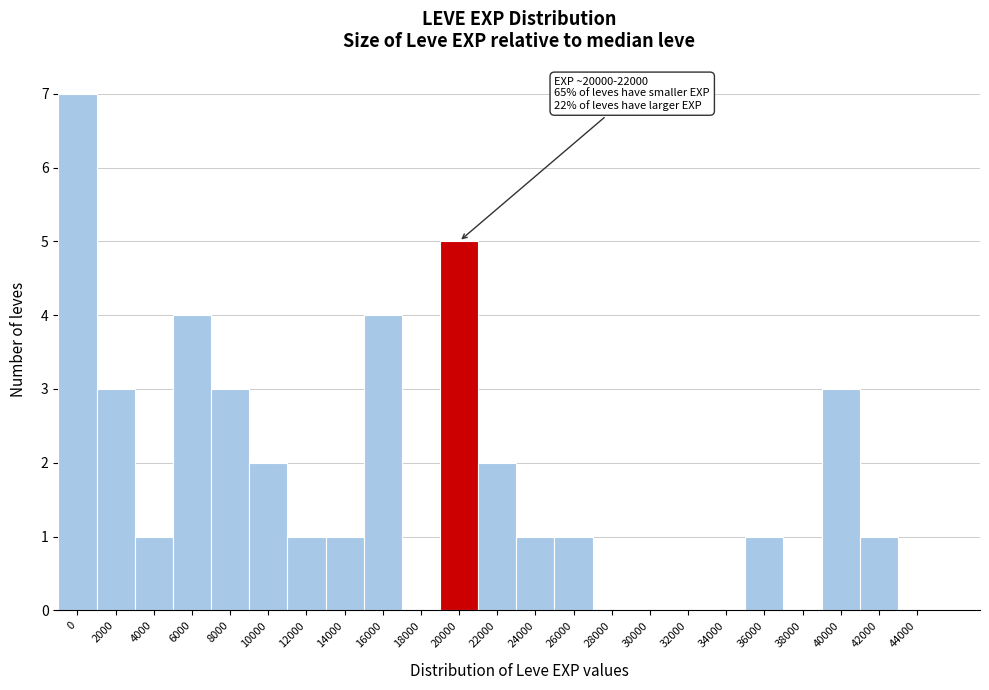

Reading right to left, what are all the values shown in this chart?

44000=0	42000=1	40000=3	38000=0	36000=1	34000=0	32000=0	30000=0	28000=0	26000=1	24000=1	22000=2	20000=5	18000=0	16000=4	14000=1	12000=1	10000=2	8000=3	6000=4	4000=1	2000=3	0=7